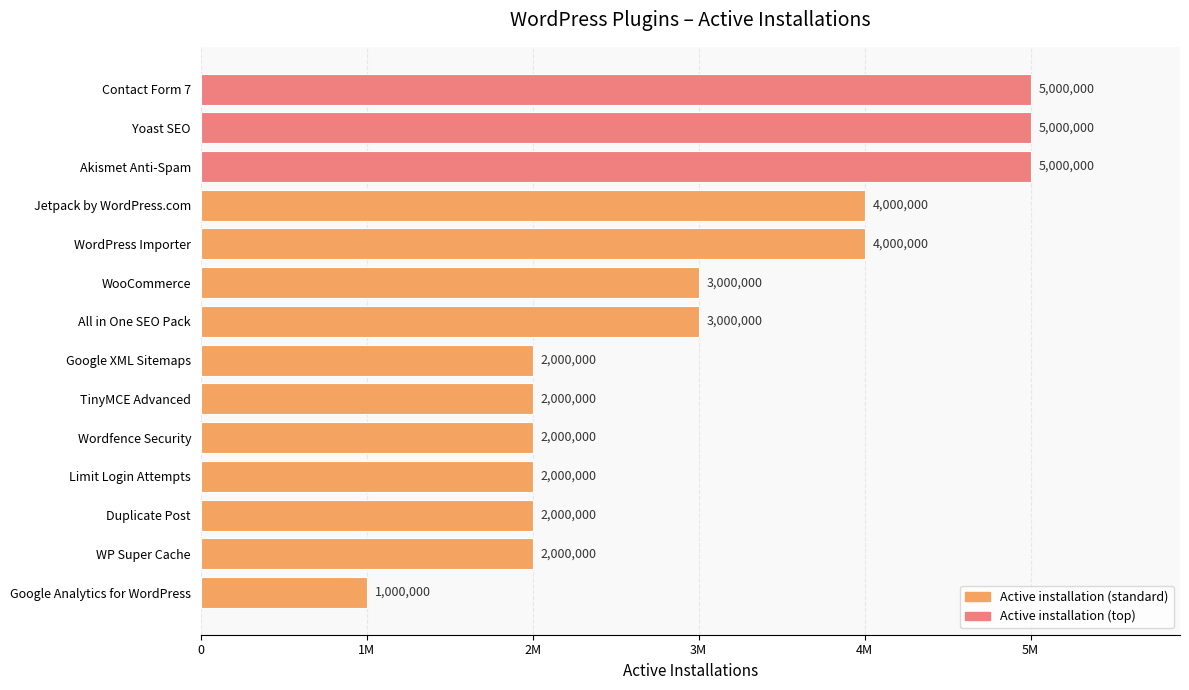

Does the chart contain any negative values?

No